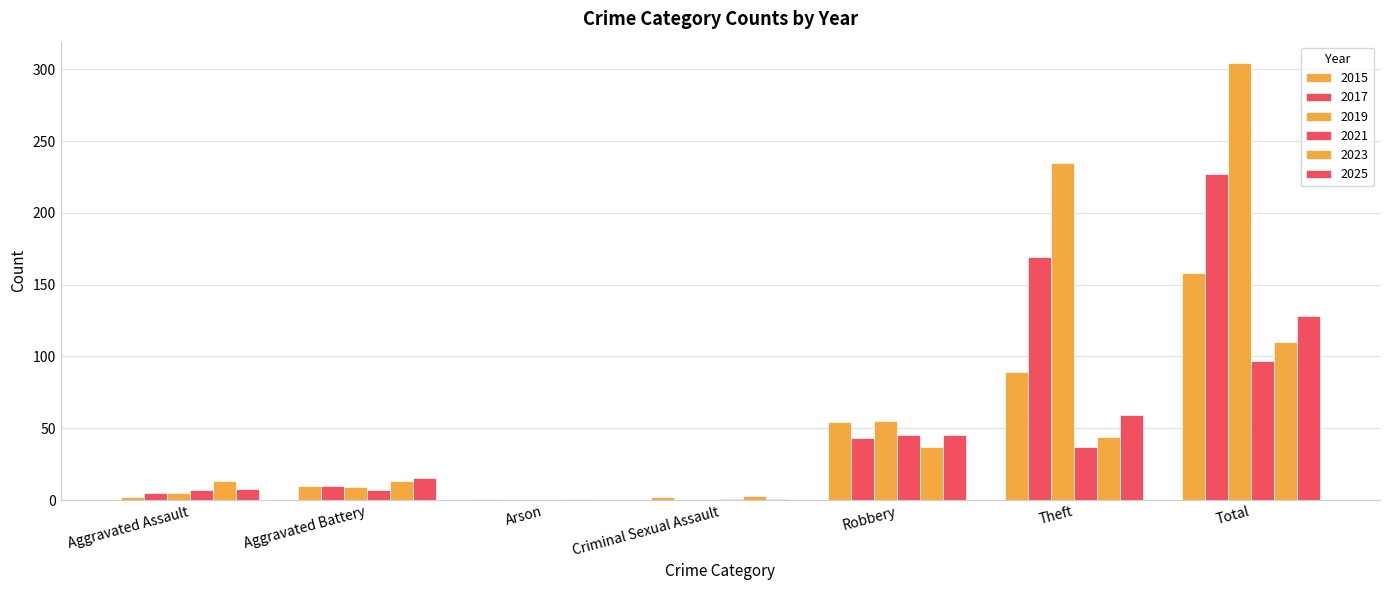

How many data points does each series have?

7